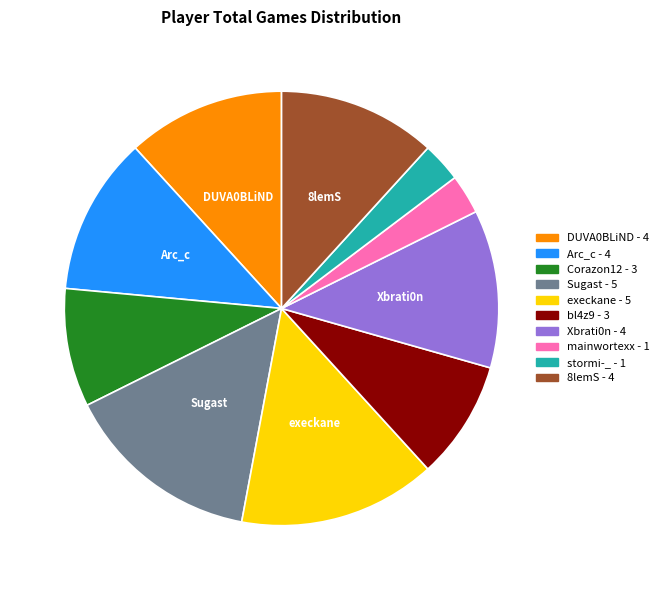

Is the sum of Arc_c and DUVA0BLiND greater than half?

No